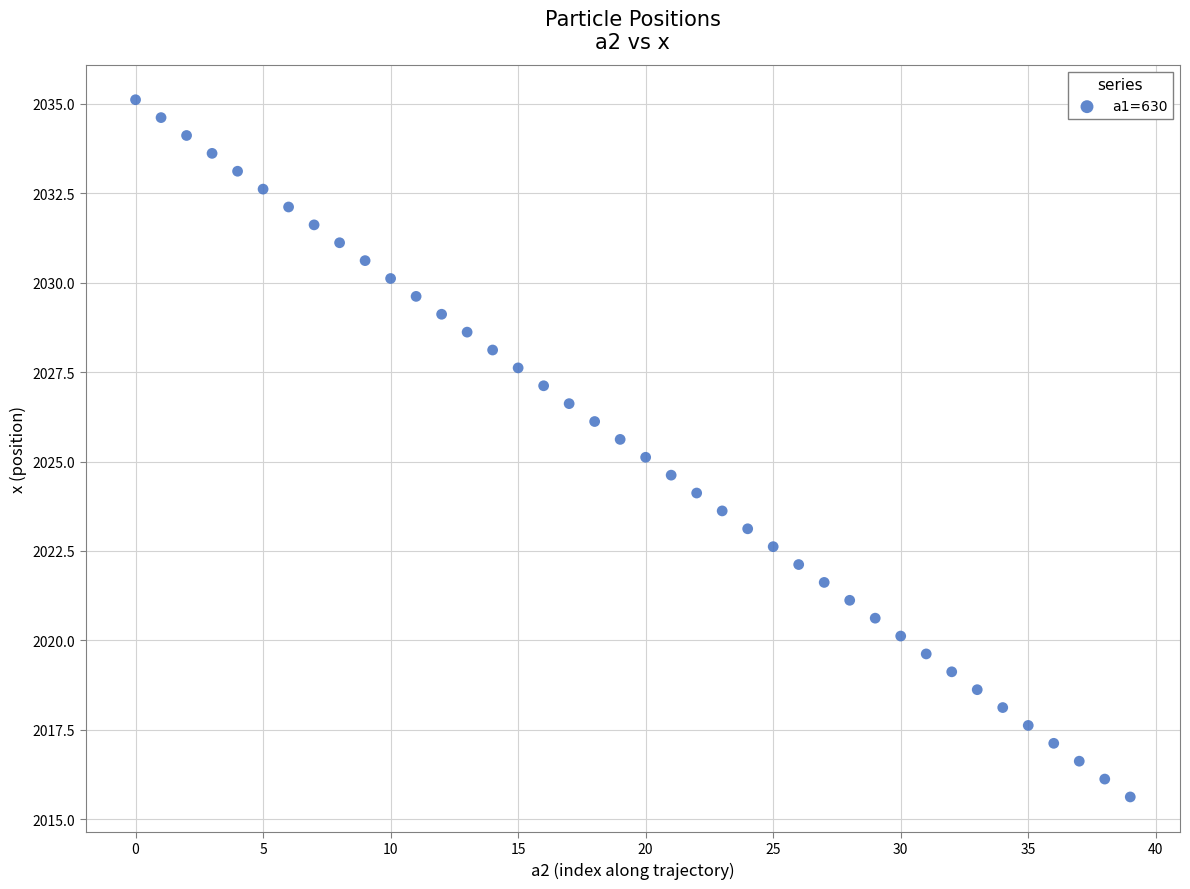

What is the range of Y values (max minus min)?

19.5